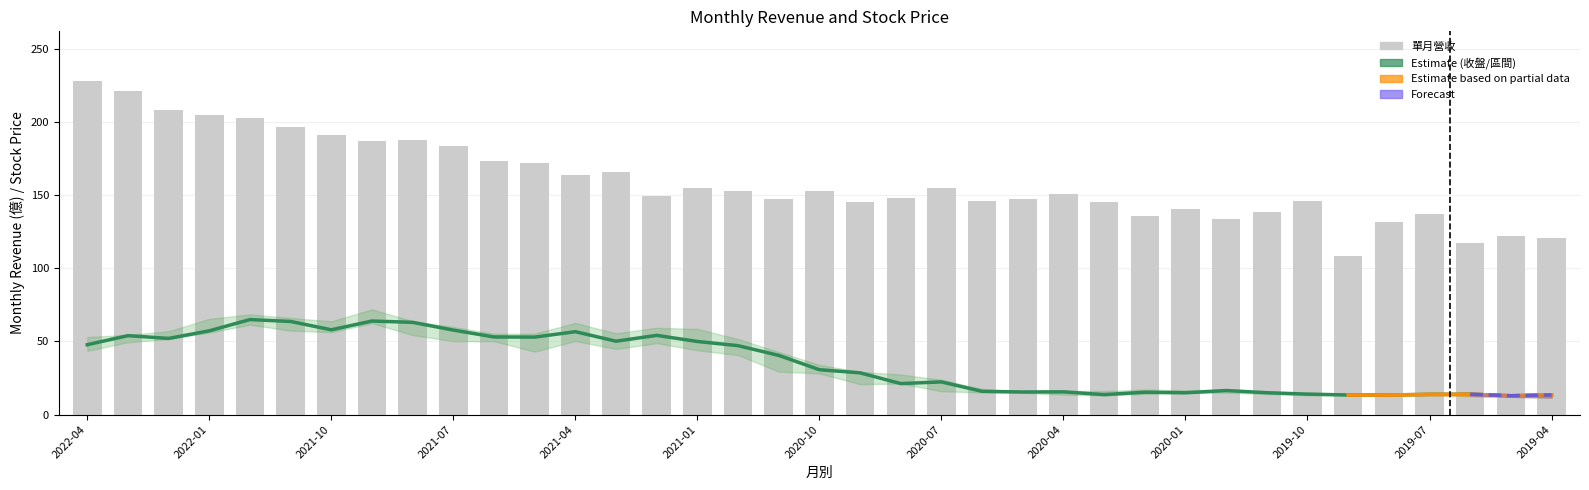

At 2020-04, list the series in order from smallest to largest.

收盤, 單月營收